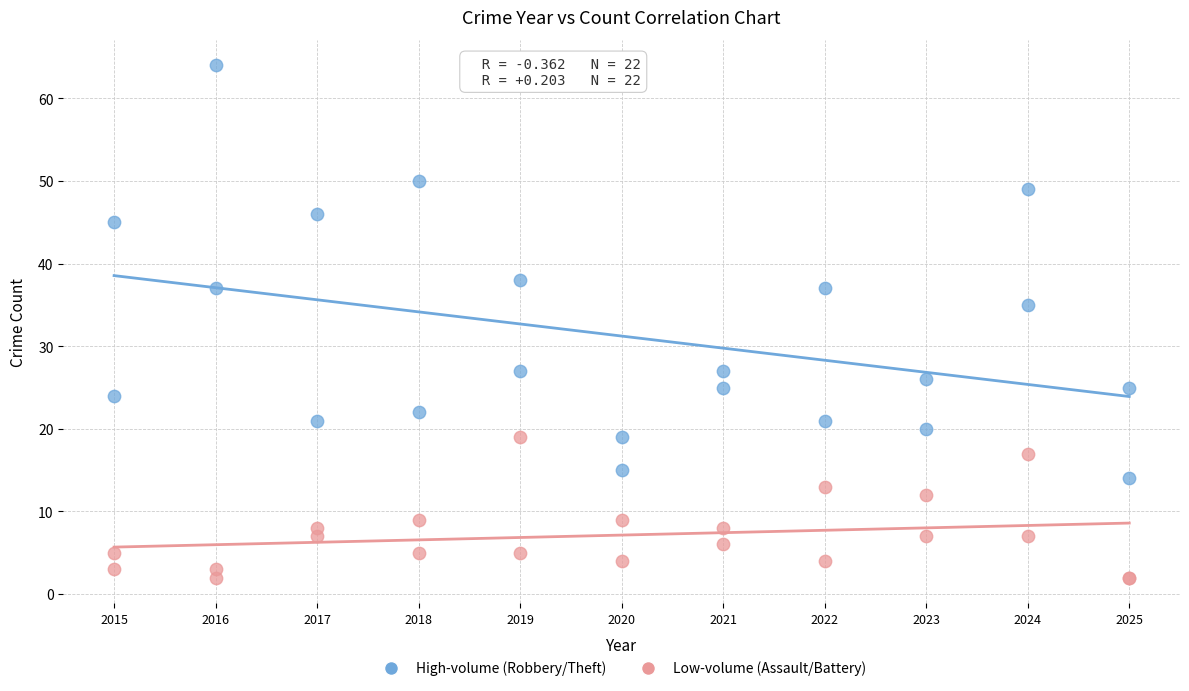

What are all the series names shown in the legend?

High-volume (Robbery/Theft), Low-volume (Assault/Battery)